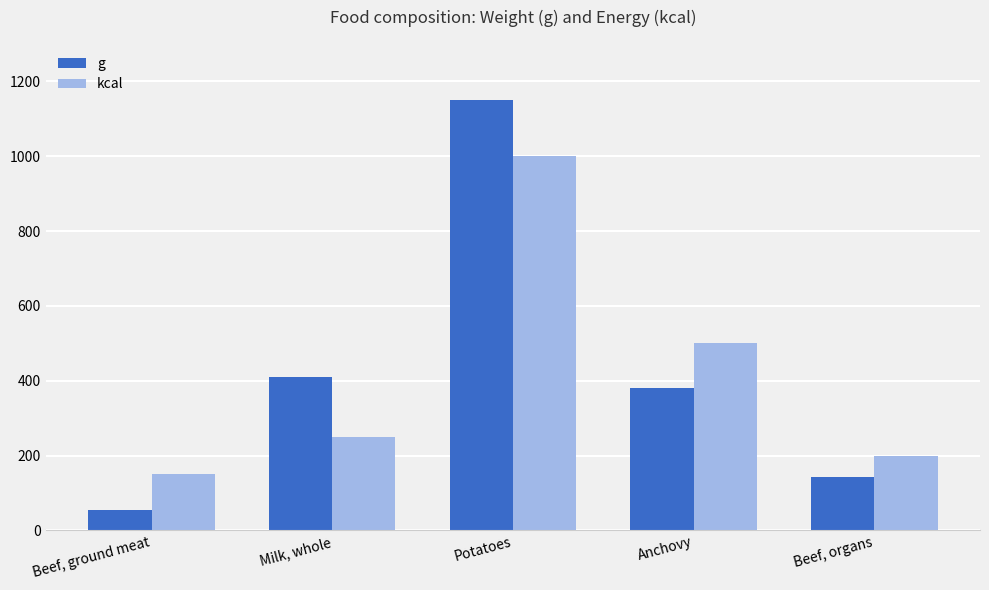

What is the sum of the g values at Beef, ground meat and Beef, organs?

197.4